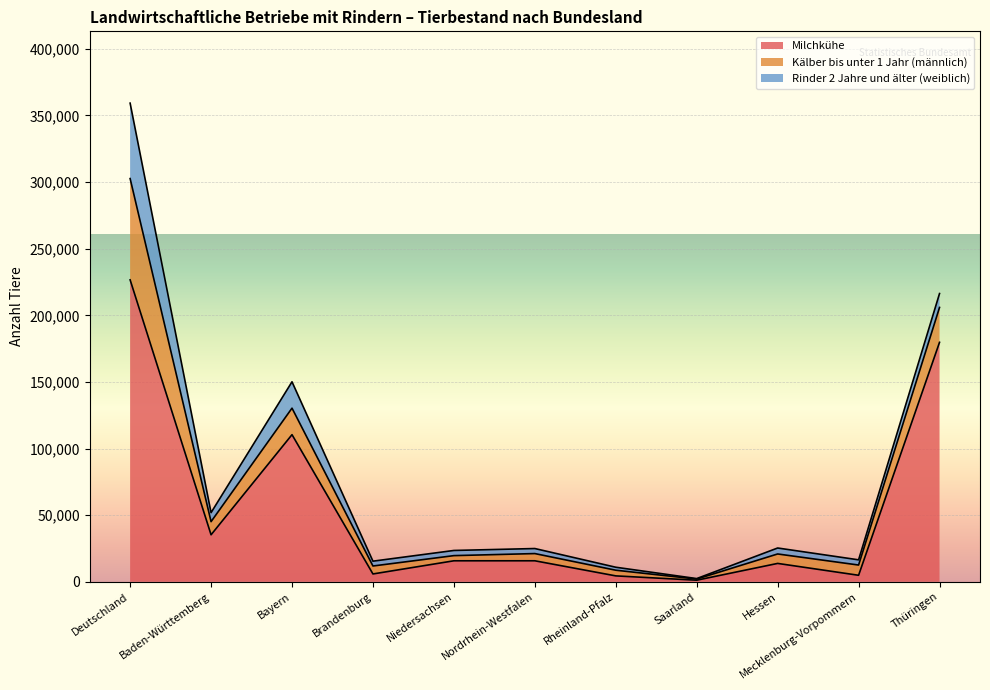

List the series in order of their peak value, highest first.

Milchkühe, Kälber bis unter 1 Jahr (männlich), Rinder 2 Jahre und älter (weiblich)